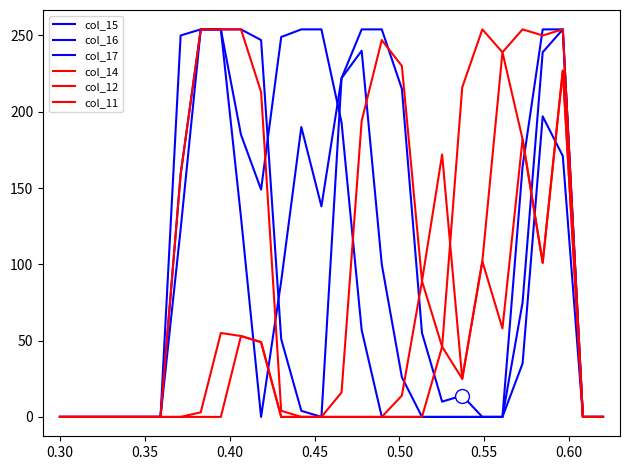

At how many categories does at least one series exceed 130?

19